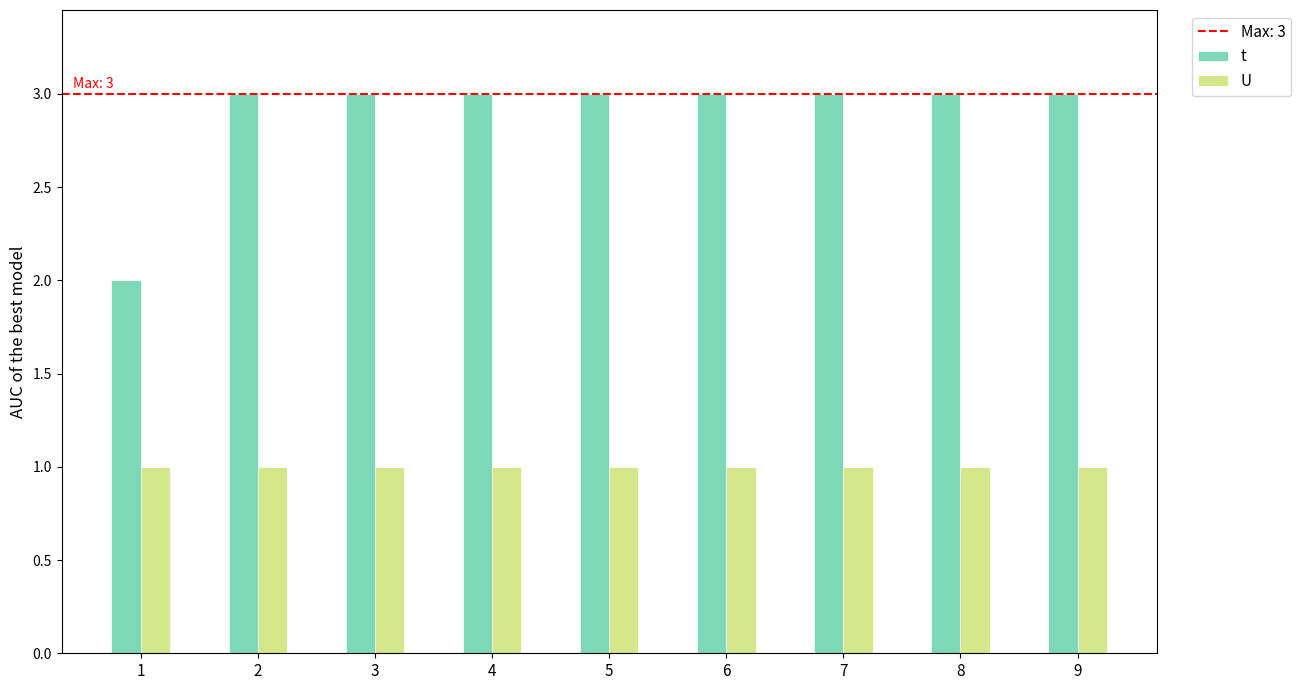

Is it true that t equals 4 at 2?

False